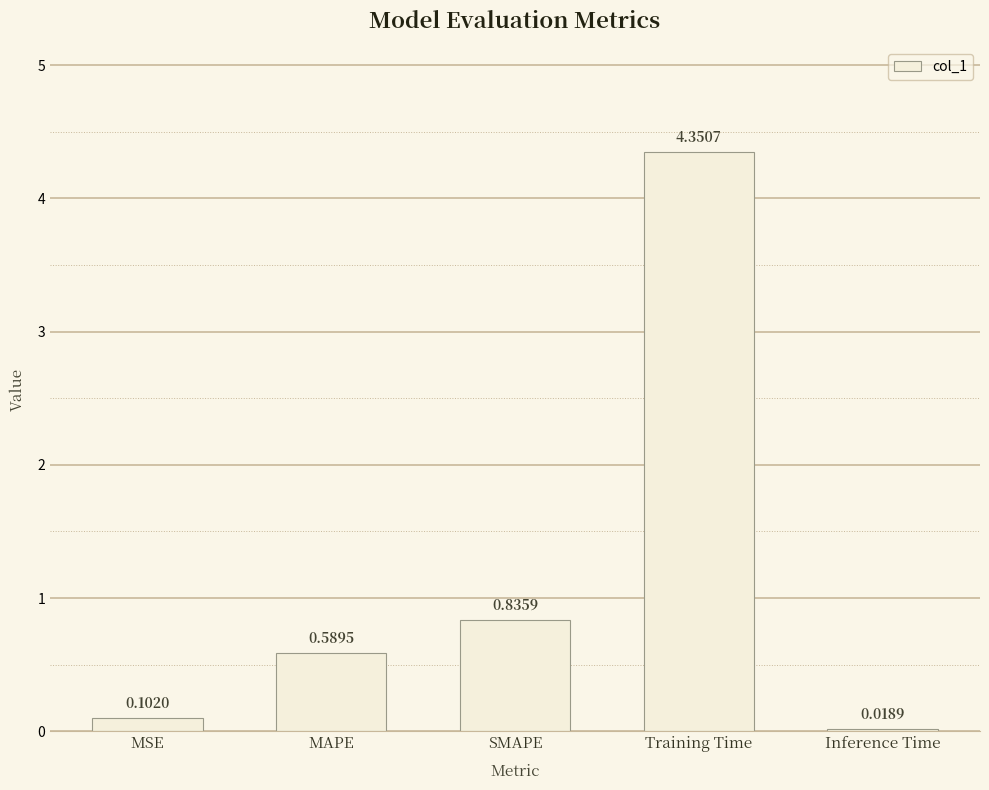

What is the average value?

1.2